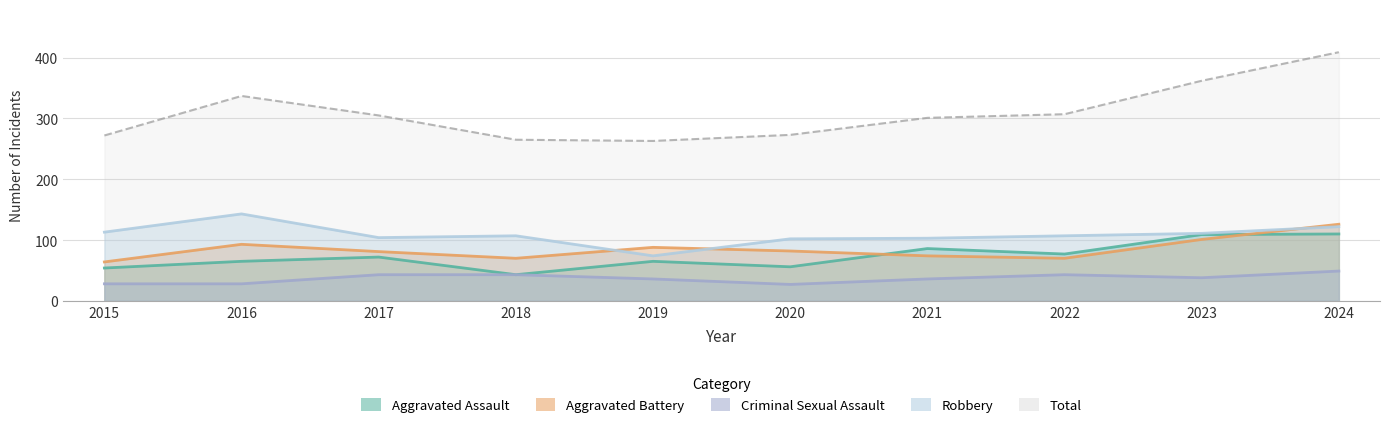

At which label does Total first exceed 305?

2016